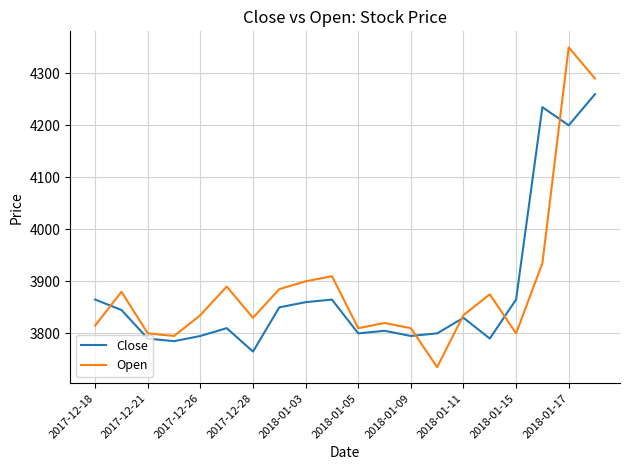

Which series has the widest spread of values?

Open